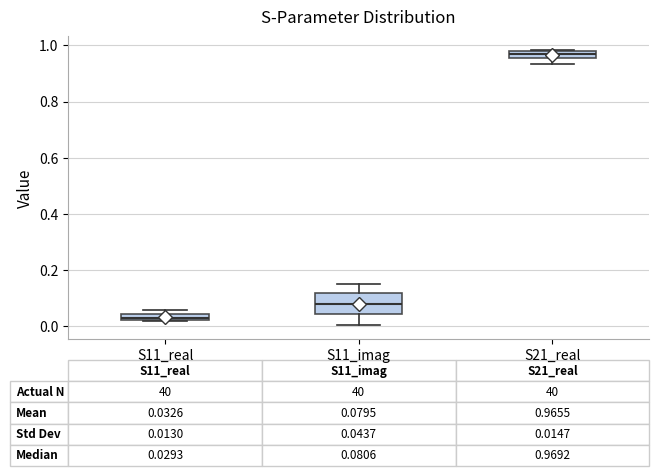

Which box's median line is the highest?

S21_real